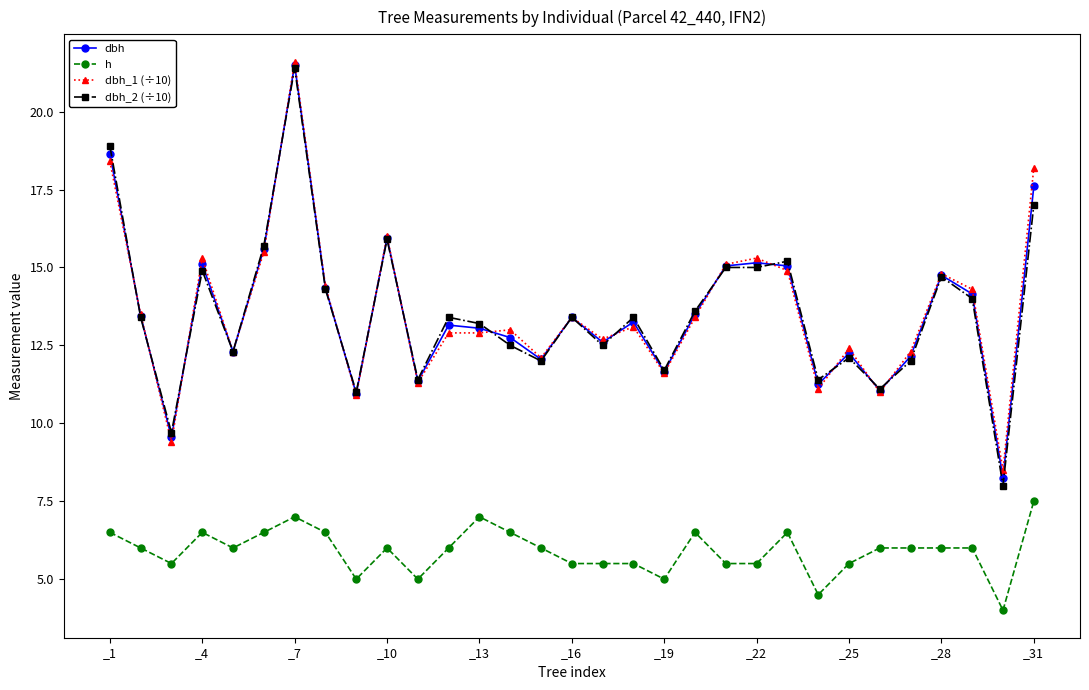

True or false: dbh and h cross at least once.

False